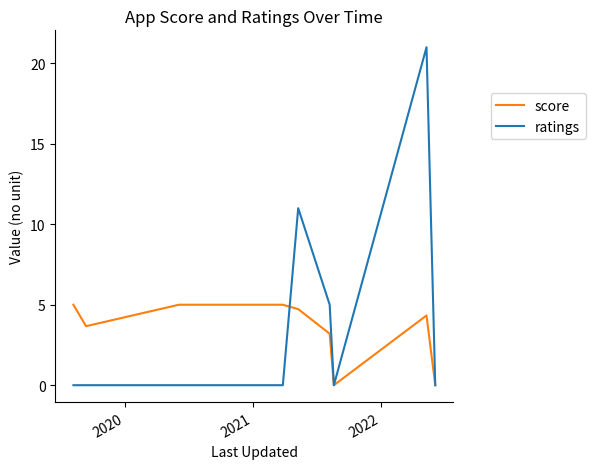

Which series has the largest range (max minus min)?

ratings